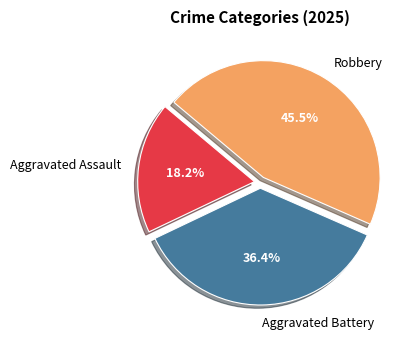

Between Aggravated Assault and Aggravated Battery, which is larger?

Aggravated Battery